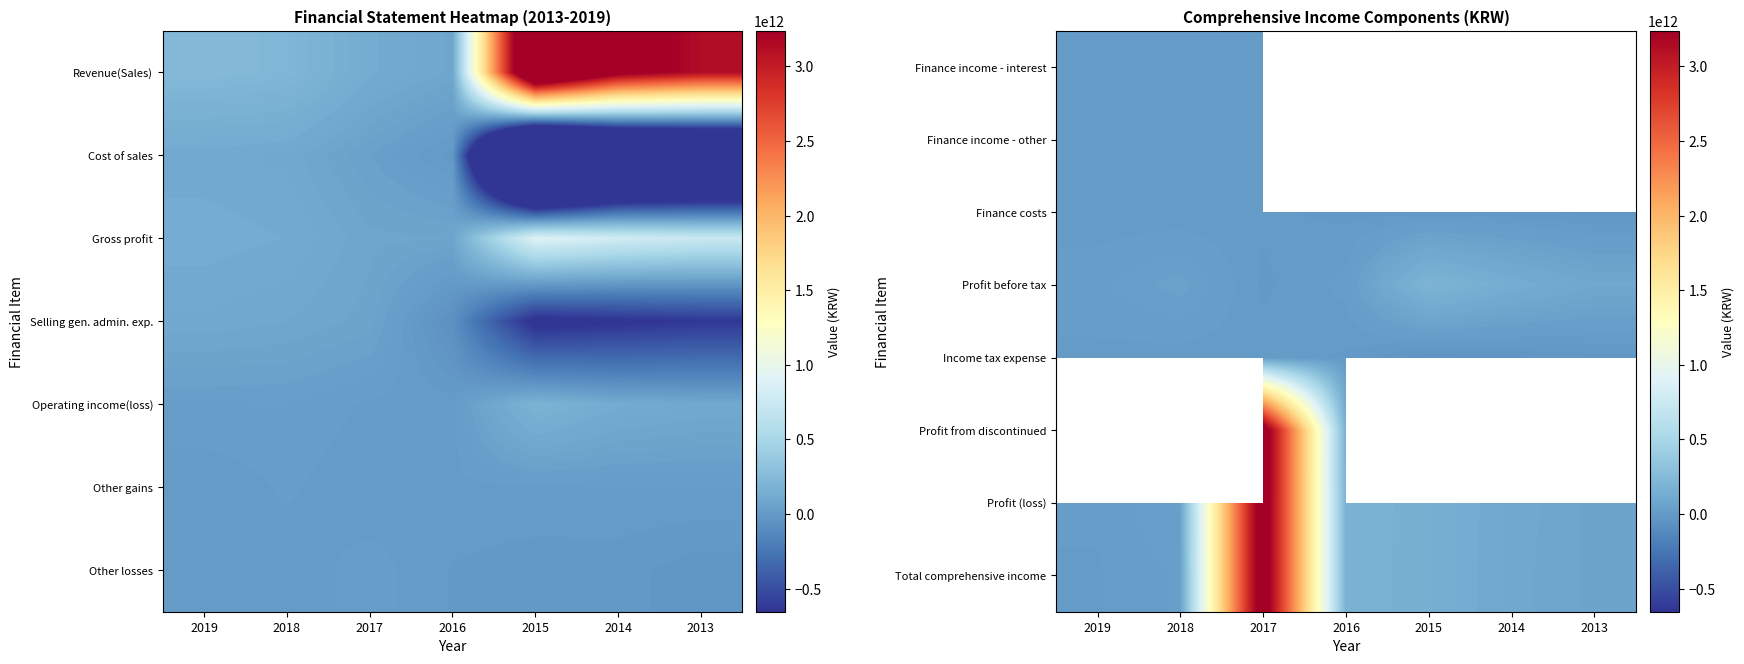

Count the number of categories in the chart.

7